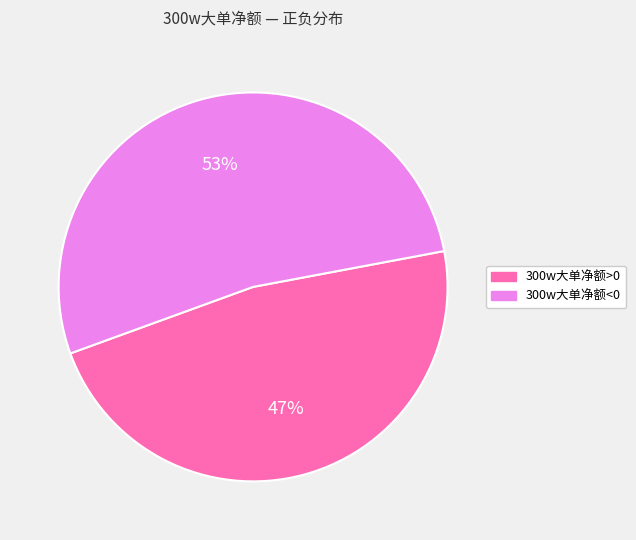

Is 300w大单净额>0 the majority of the pie?

No